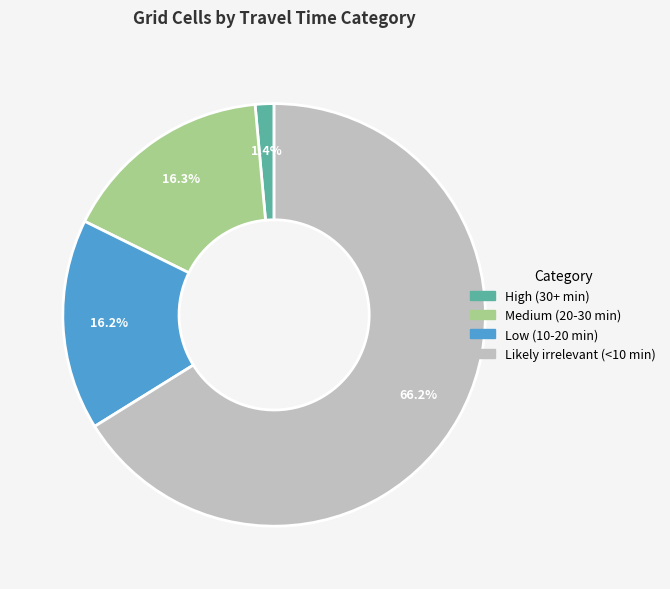

What percentage is the High (30+ min) slice, to the nearest percent?

1%